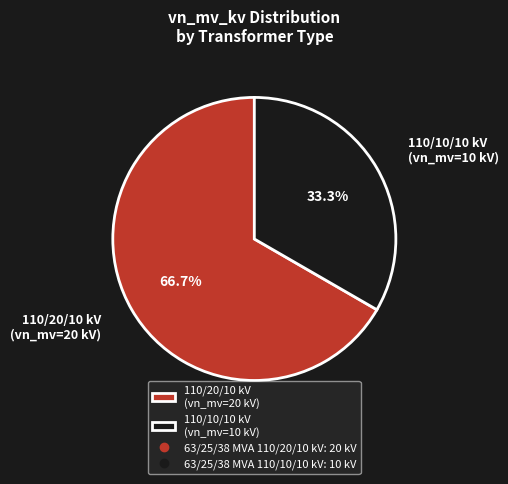

Which slice is the smallest?

110/10/10 kV (vn_mv=10 kV)